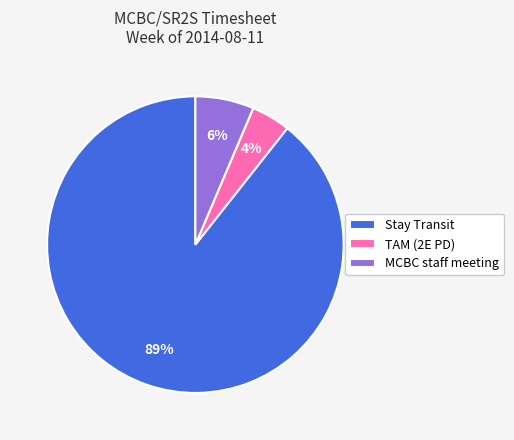

Rank the categories by value from lowest to highest.

TAM (2E PD), MCBC staff meeting, Stay Transit